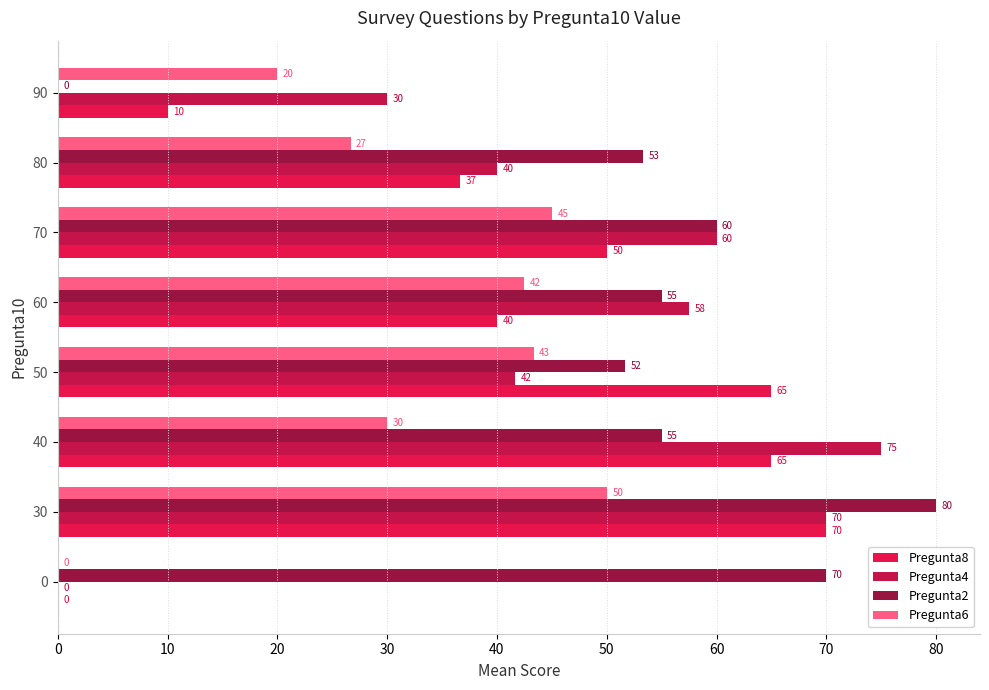

The Pregunta4 series shows 20.2 at 60. True or false?

False